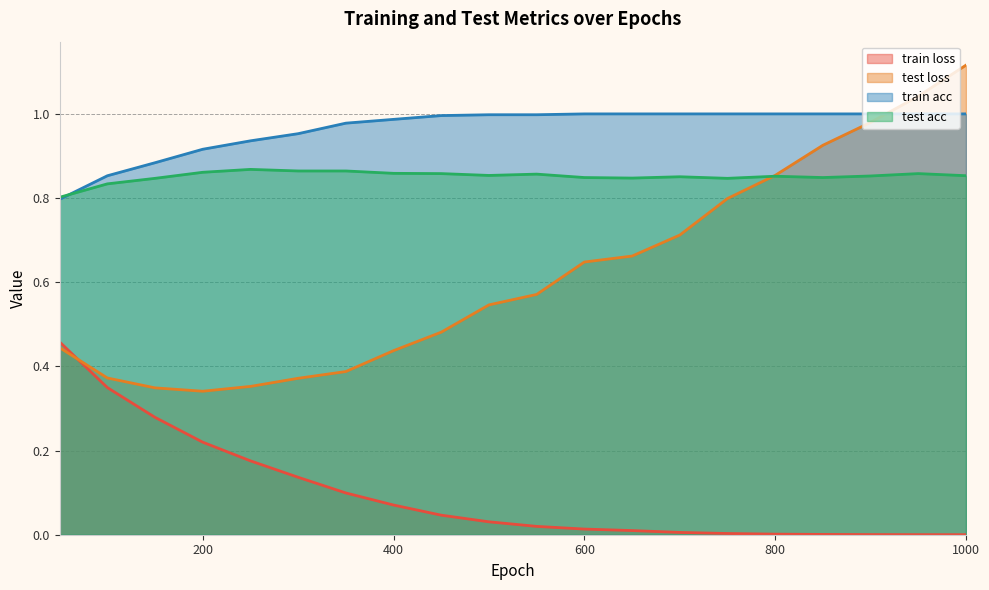

Does the chart have visible grid lines?

Yes